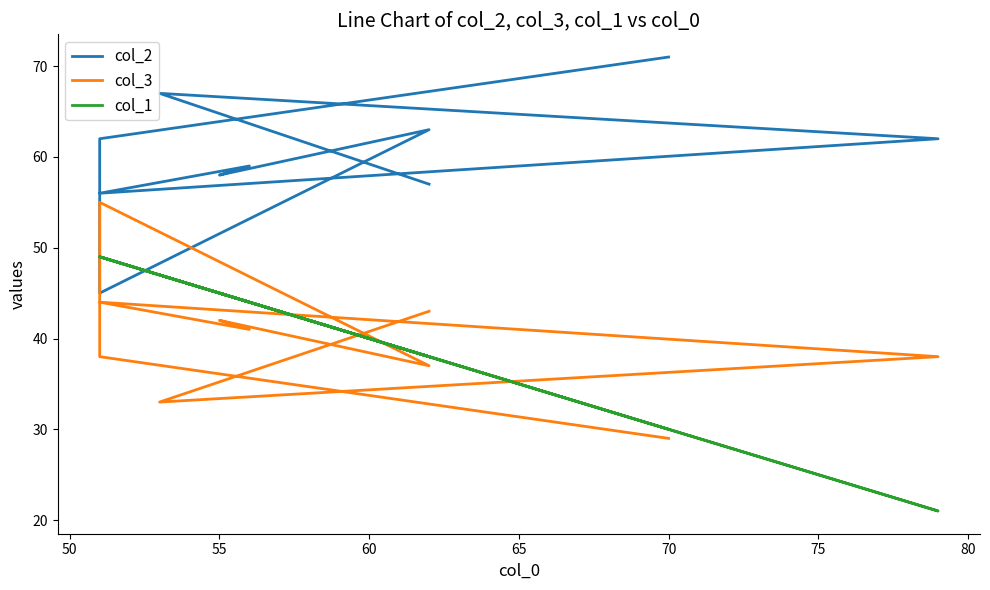

What is the average value of the col_2 series?

60